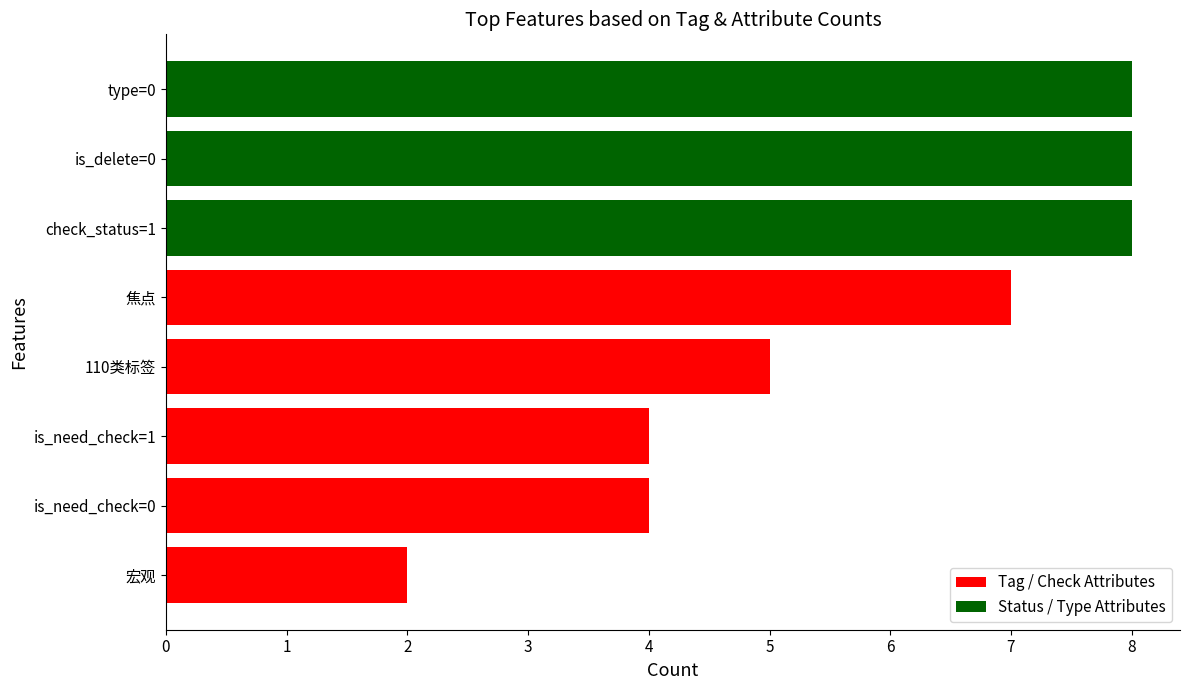

The chart shows a value of 4 at type=0. True or false?

False